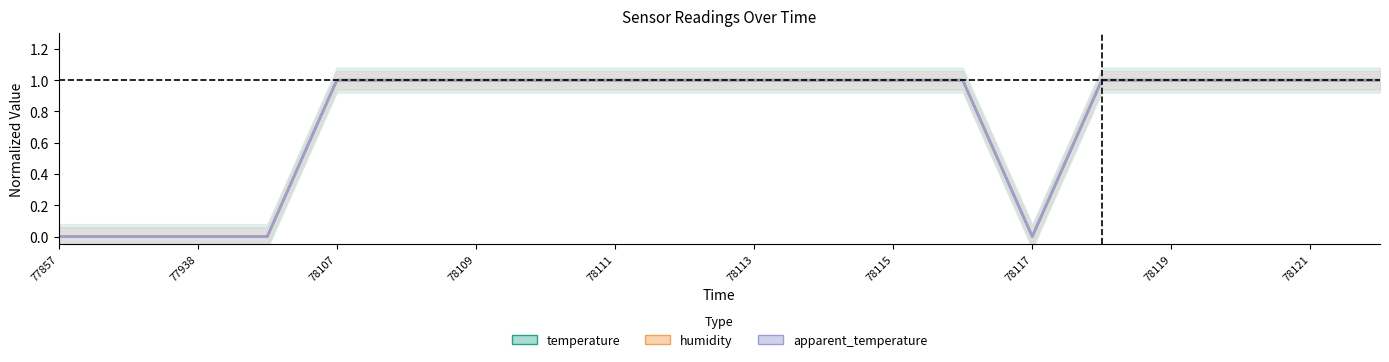

The apparent_temperature series shows 0 at 78109. True or false?

False